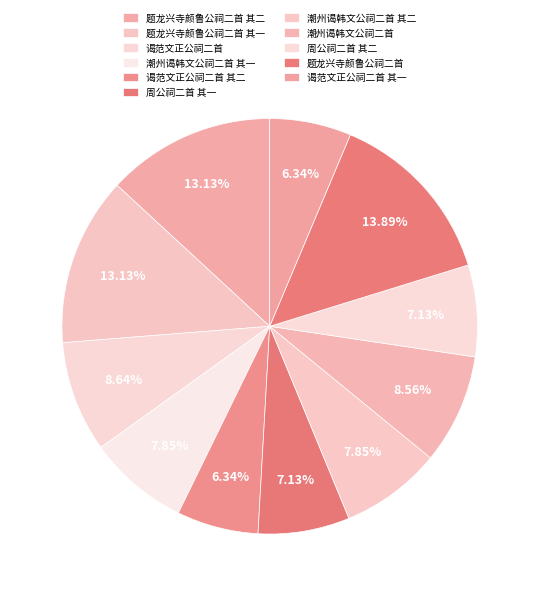

What percentage is the 周公祠二首 其二 slice, to the nearest percent?

7%